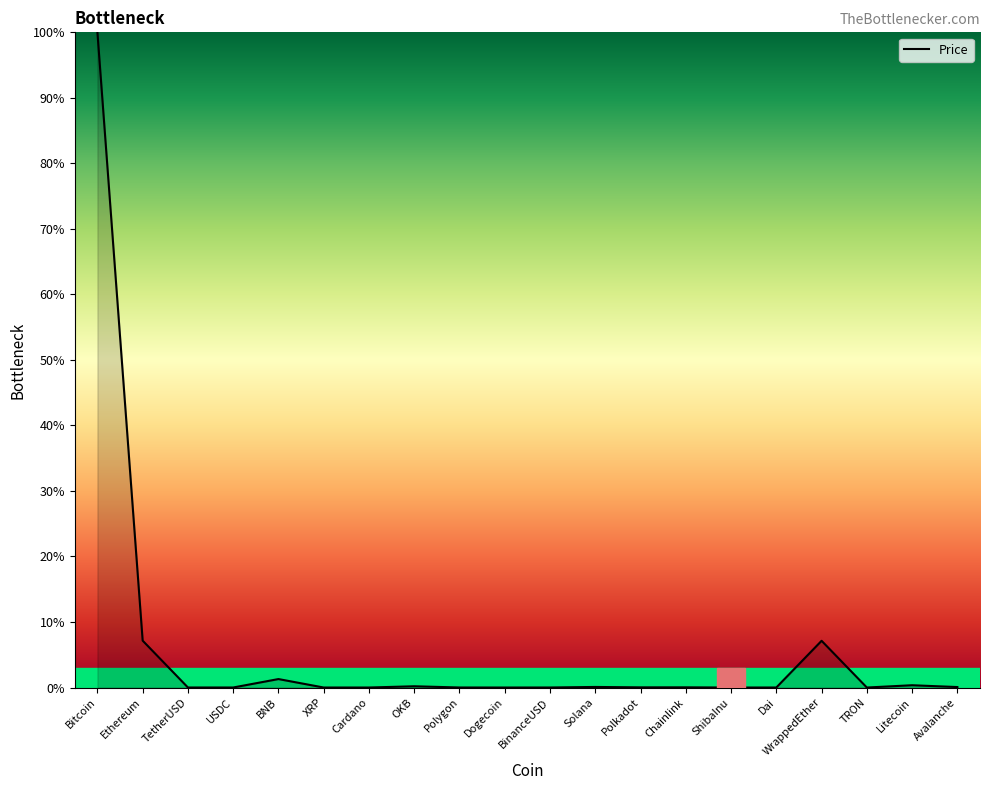

At which category does the data reach its first local peak?

BNB